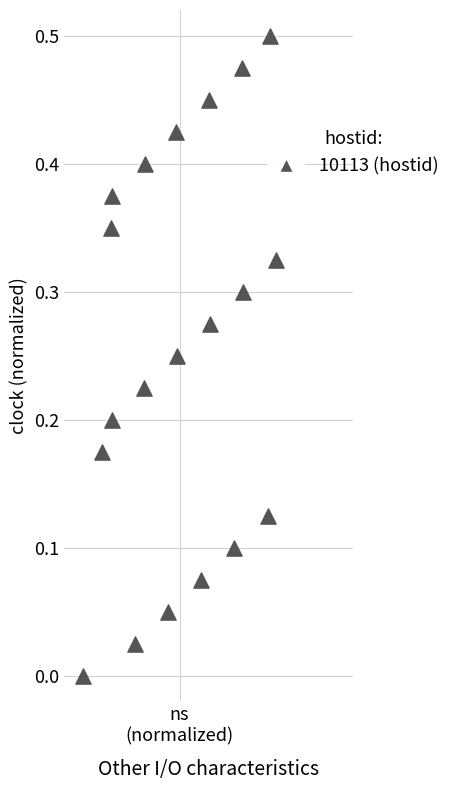

What is the range of X values (max minus min)?

1.0